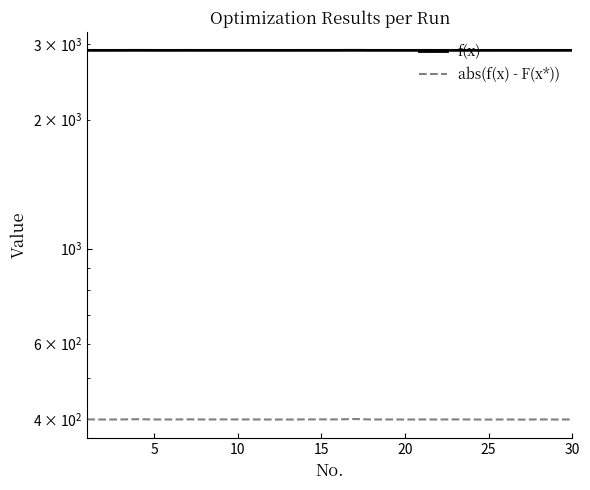

What is the average value of the abs(f(x) - F(x*)) series?

399.5